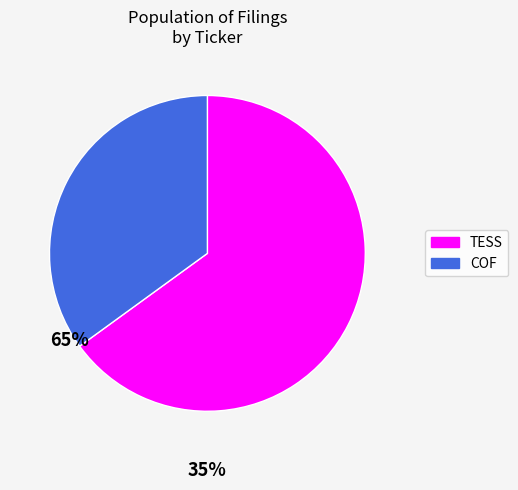

Rank the categories by value from lowest to highest.

COF, TESS